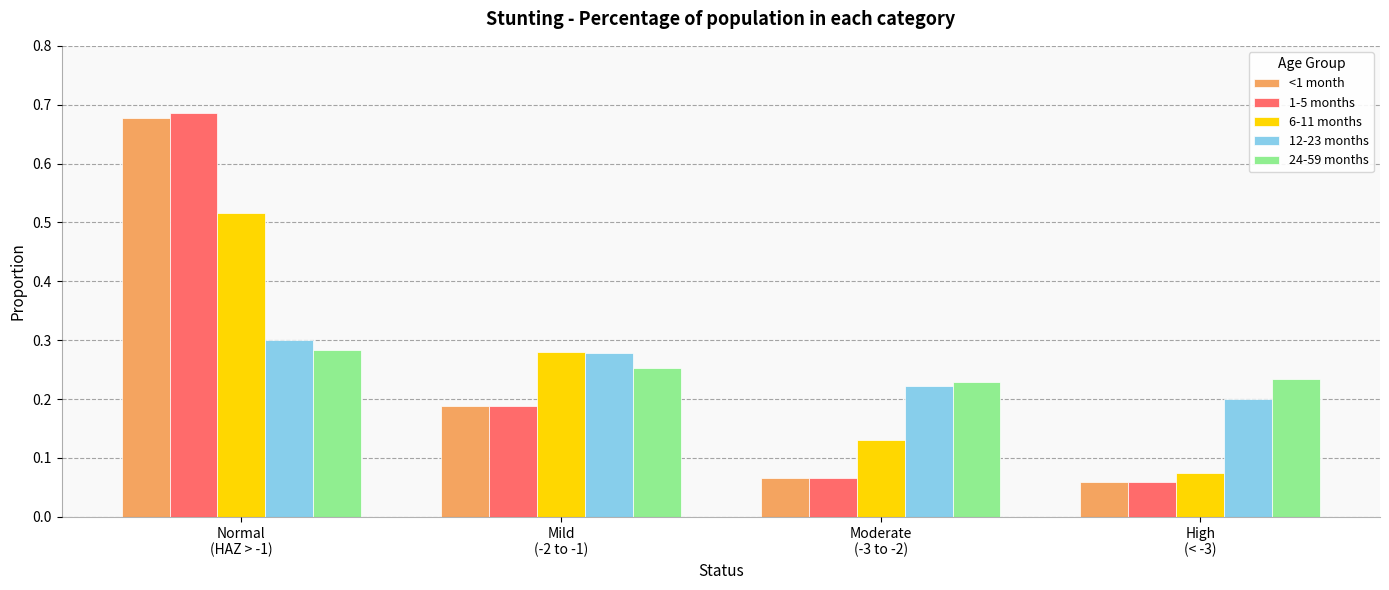

What is the difference between the maximum and minimum values in the 6-11 months series?

0.4